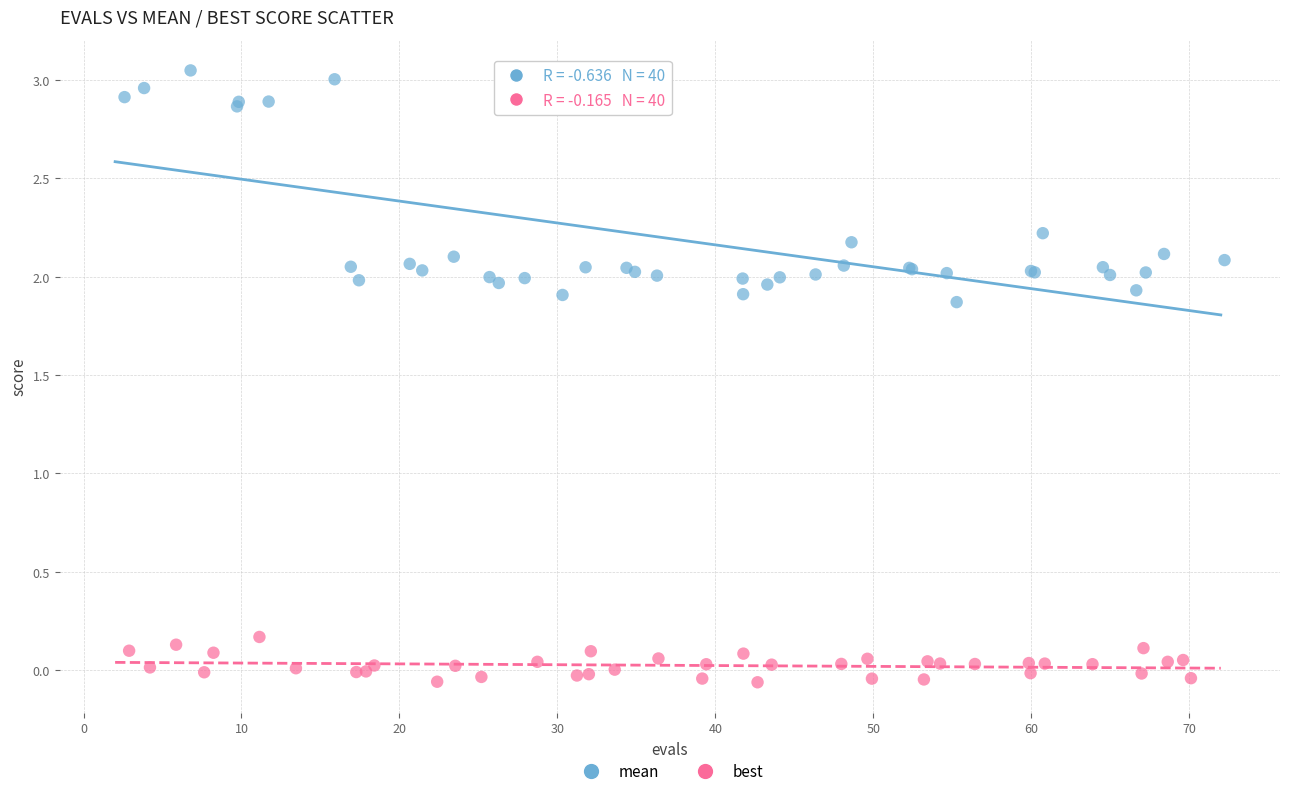

Which series has the widest spread of Y values?

mean